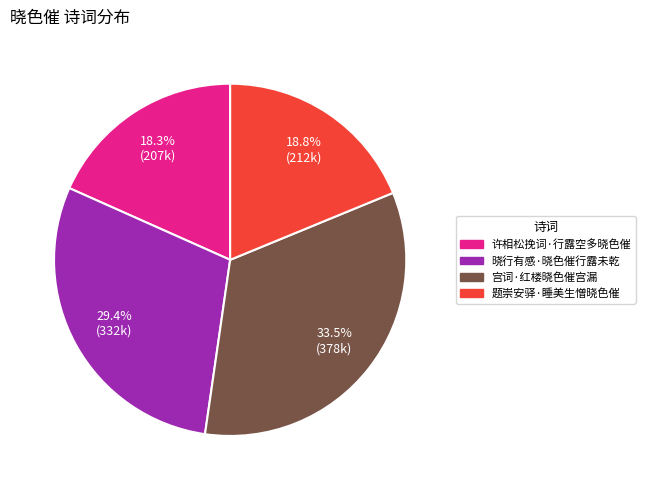

How many segments does this pie chart have?

4